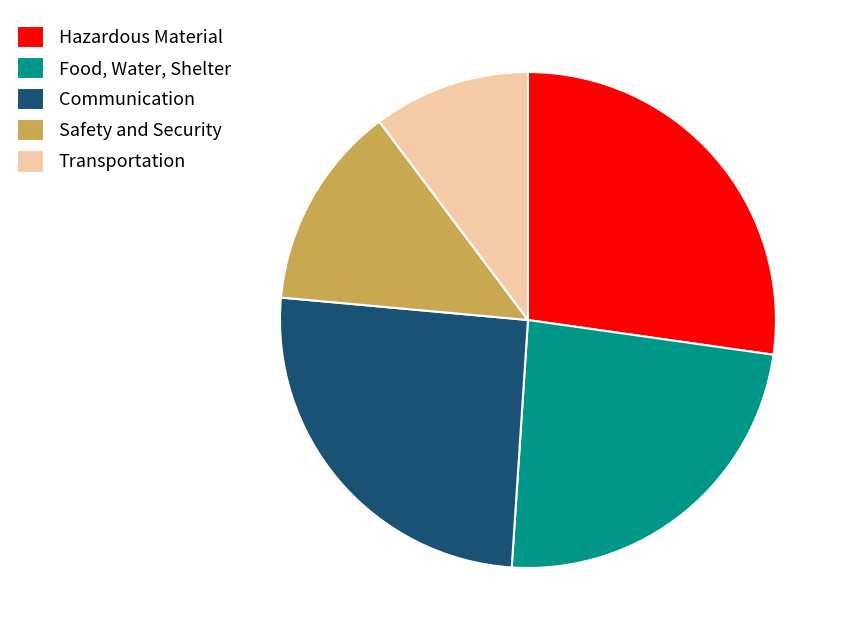

Is Communication the majority of the pie?

No